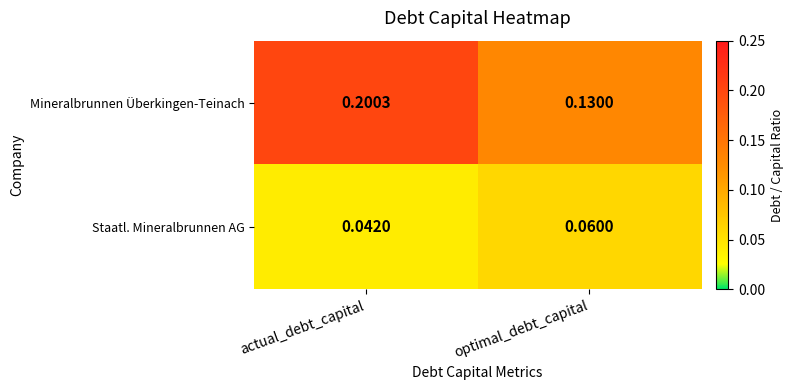

At which category does the chart reach its peak across all series?

actual_debt_capital